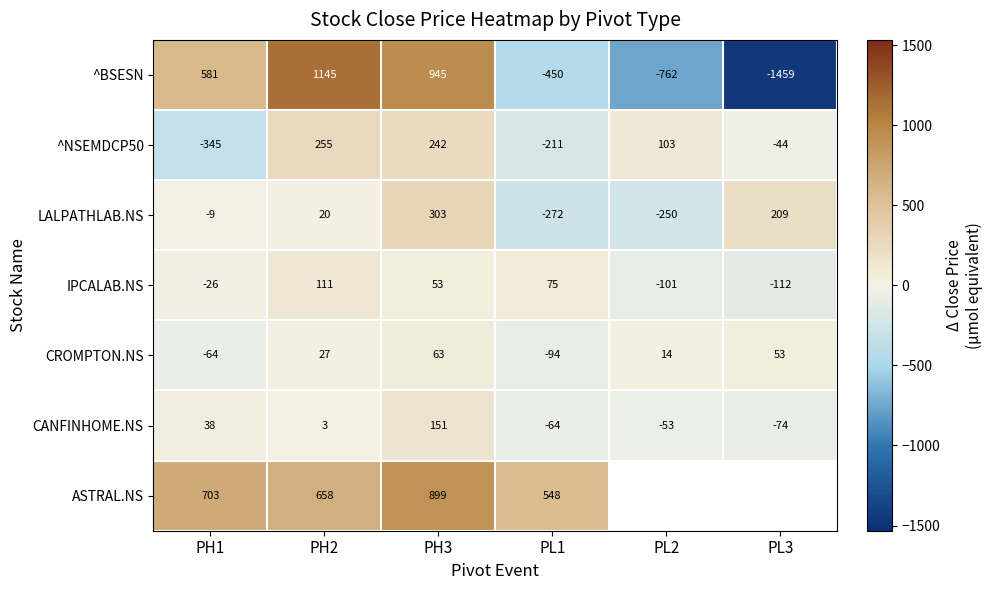

Is the value of IPCALAB.NS at PH2 greater than the value of CROMPTON.NS at PH1?

Yes